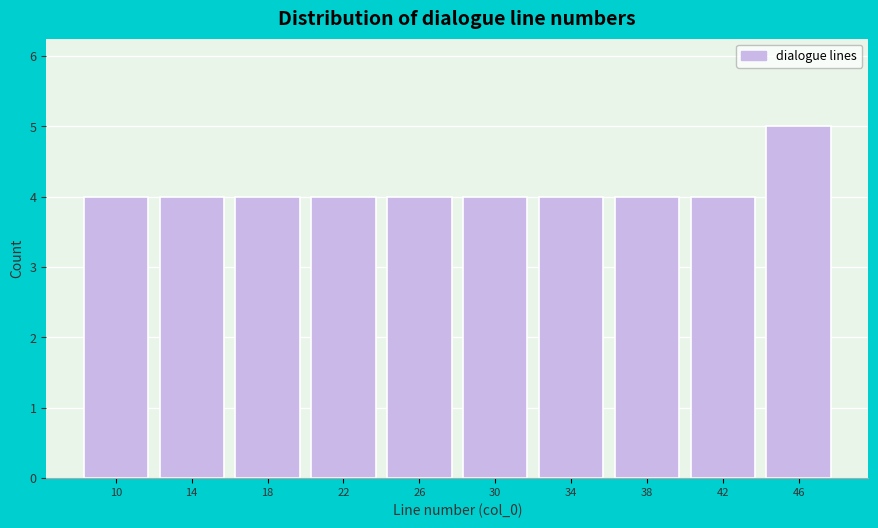

Reading right to left, transcribe all the data shown in this chart.

5	4	4	4	4	4	4	4	4	4